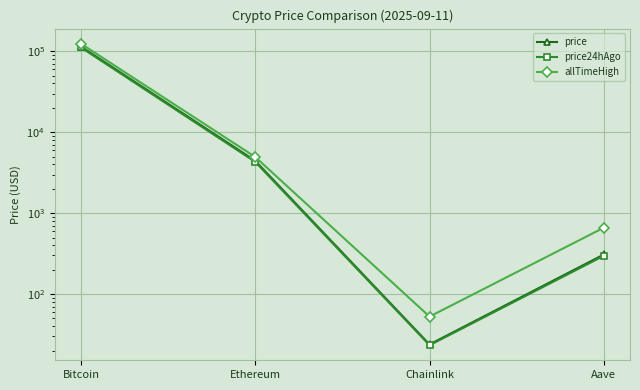

Rank the categories by price24hAgo value from highest to lowest.

Bitcoin, Ethereum, Aave, Chainlink